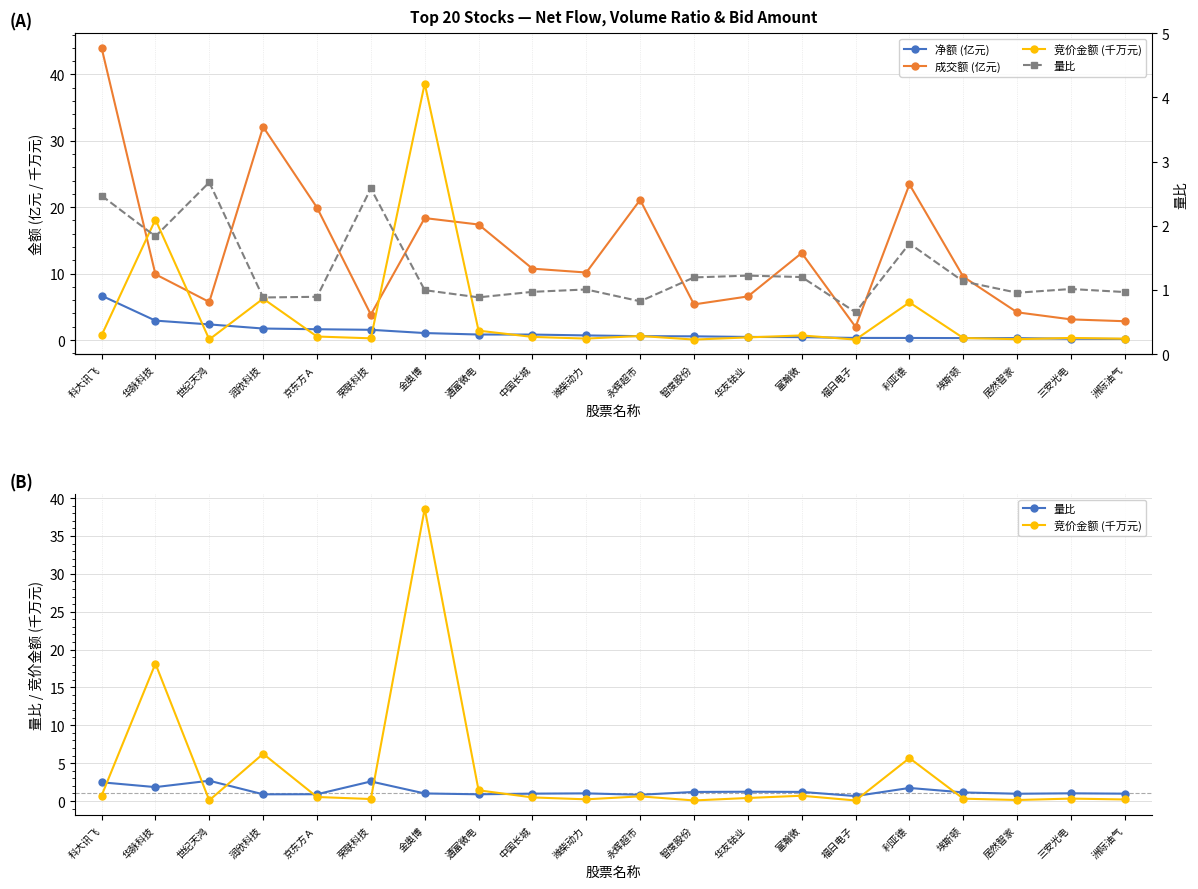

List the series in order of their peak value, highest first.

成交额 (亿元), 竞价金额 (千万元), 净额 (亿元), 量比